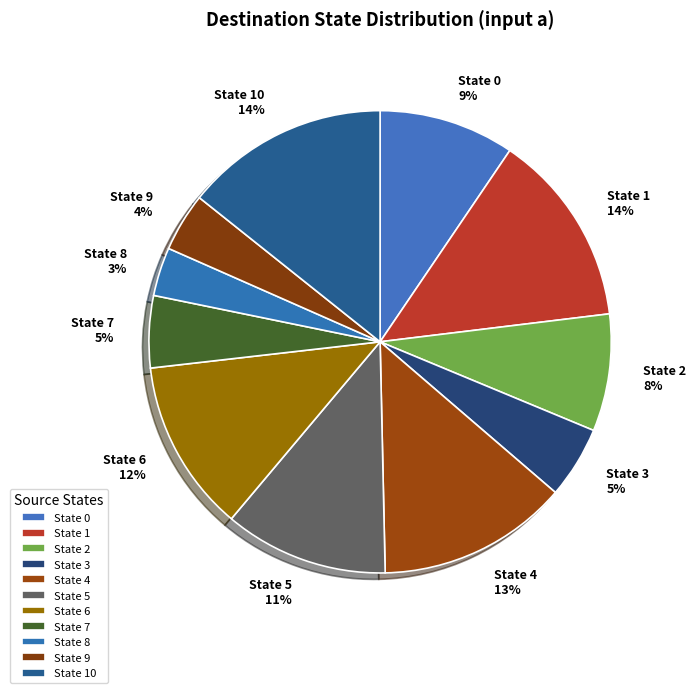

Approximately how many times larger is the value at State 3 compared to State 6?

0.4